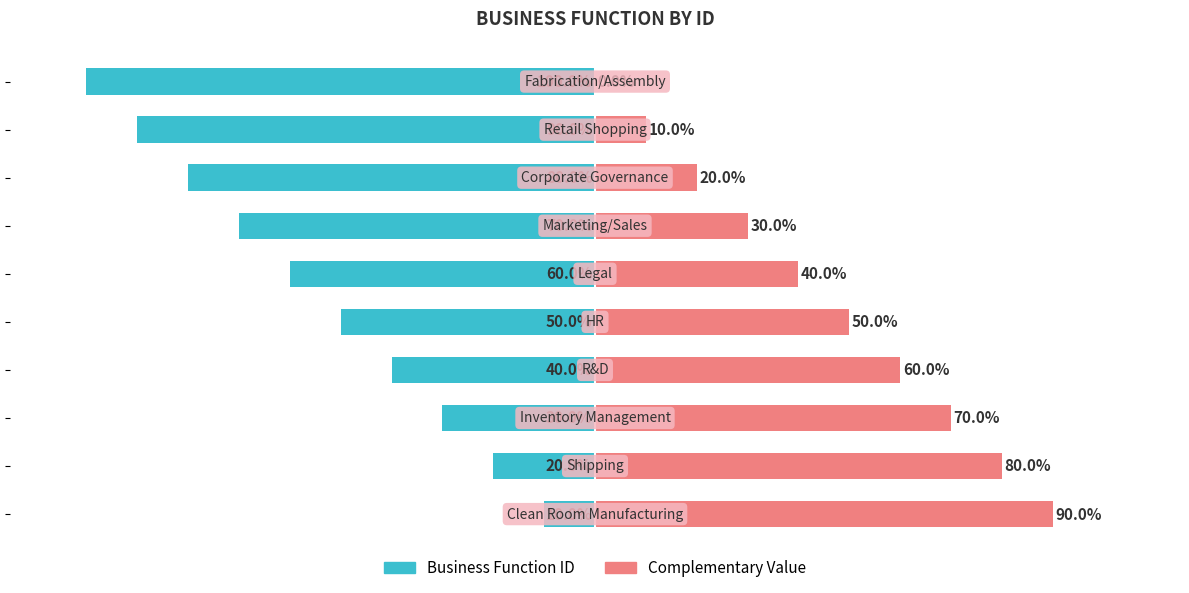

Count the Complementary Value values in the range 20 to 70.

6